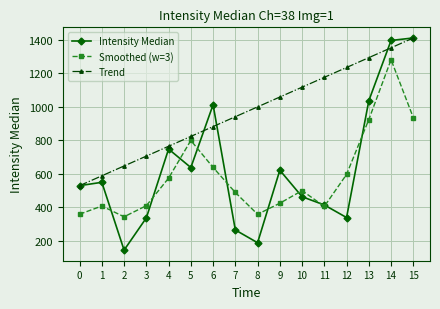

The value of Smoothed (w=3) at 5 is 1295.8. True or false?

False